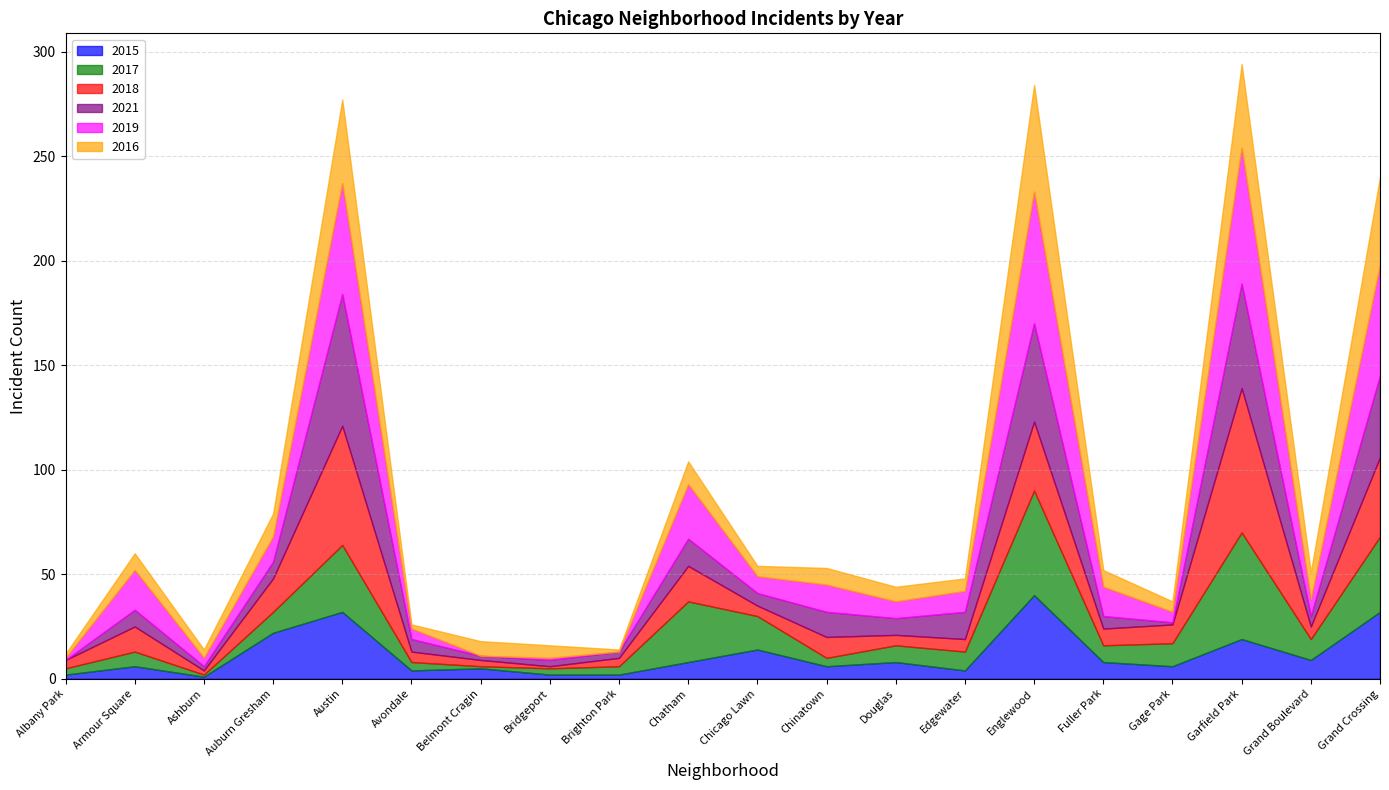

Between Belmont Cragin and Edgewater, which is larger?

Belmont Cragin